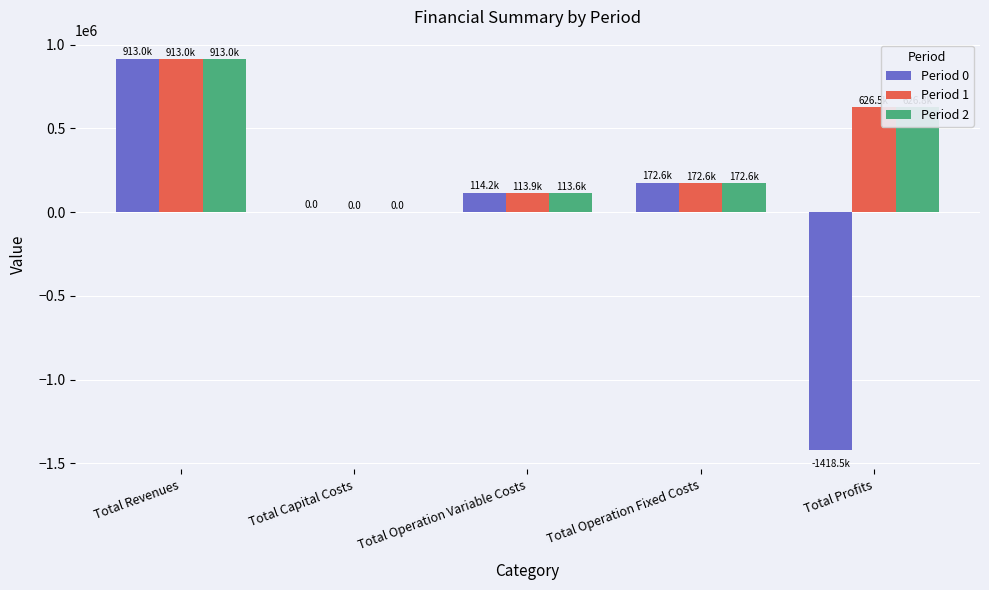

At which category is the sum across all series the highest?

Total Revenues